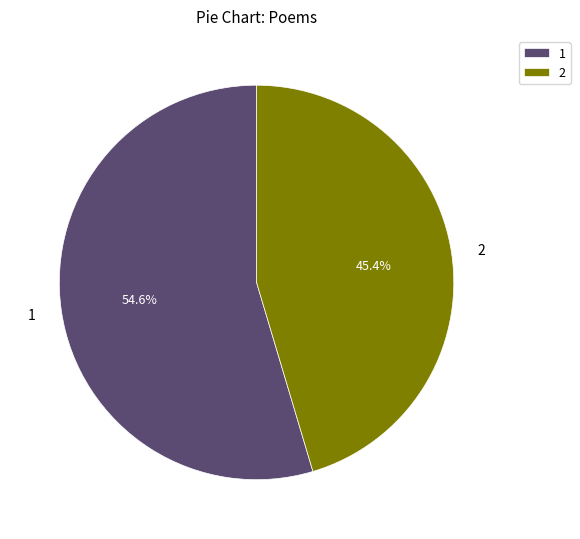

What is the ratio of the value at 1 to the value at 2?

1.2